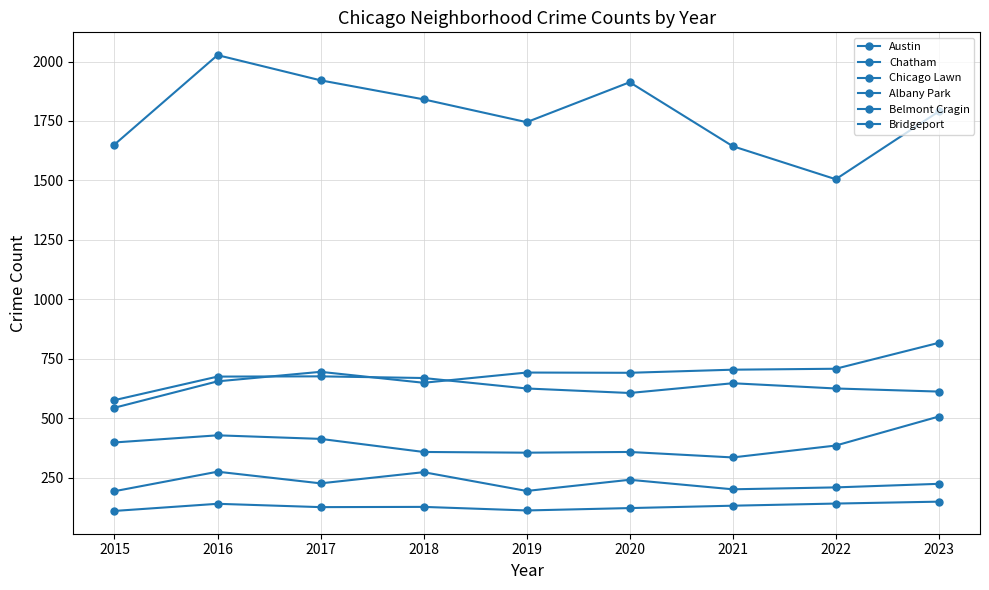

Rank the categories by Belmont Cragin value from highest to lowest.

2023, 2016, 2017, 2015, 2022, 2018, 2020, 2019, 2021